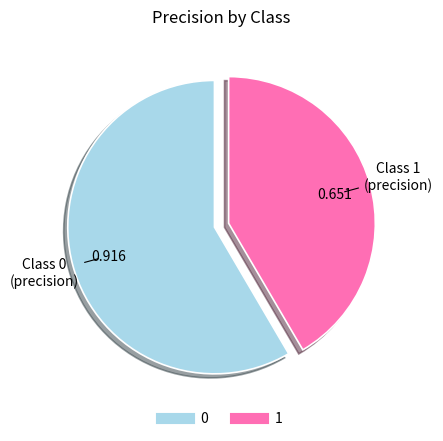

Combined, do 1 and 0 account for over 50%?

Yes